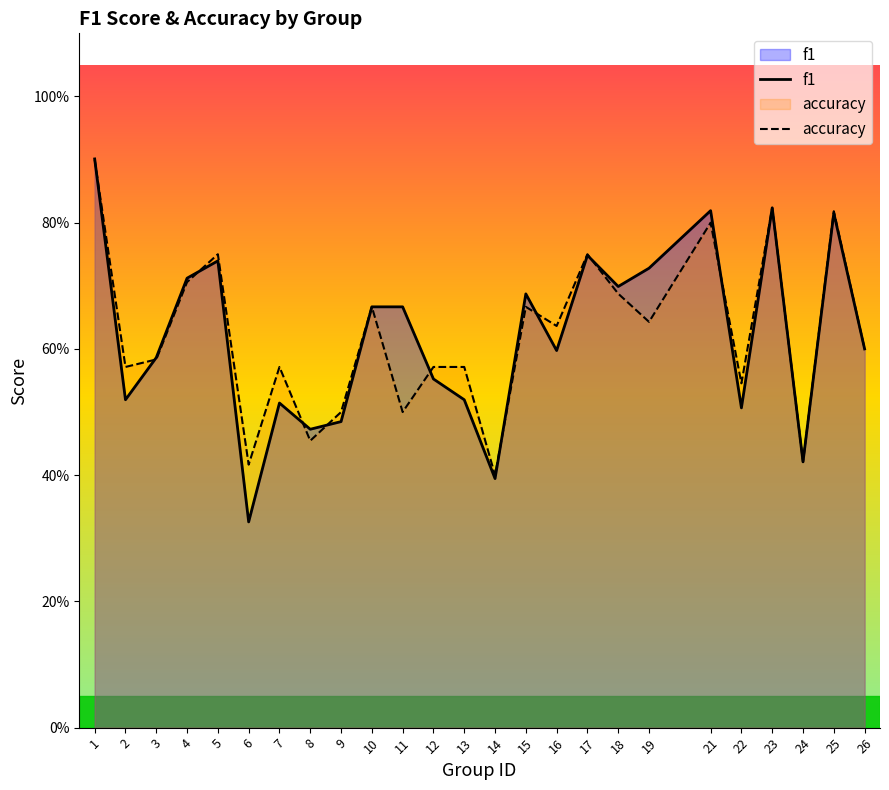

Reading left to right, list all the values displayed in this chart.

f1: 1=0.9	2=0.5	3=0.6	4=0.7	5=0.7	6=0.3	7=0.5	8=0.5	9=0.5	10=0.7	11=0.7	12=0.6	13=0.5	14=0.4	15=0.7	16=0.6	17=0.7	18=0.7	19=0.7	21=0.8	22=0.5	23=0.8	24=0.4	25=0.8	26=0.6
accuracy: 1=0.9	2=0.6	3=0.6	4=0.7	5=0.8	6=0.4	7=0.6	8=0.5	9=0.5	10=0.7	11=0.5	12=0.6	13=0.6	14=0.4	15=0.7	16=0.6	17=0.8	18=0.7	19=0.6	21=0.8	22=0.5	23=0.8	24=0.4	25=0.8	26=0.6